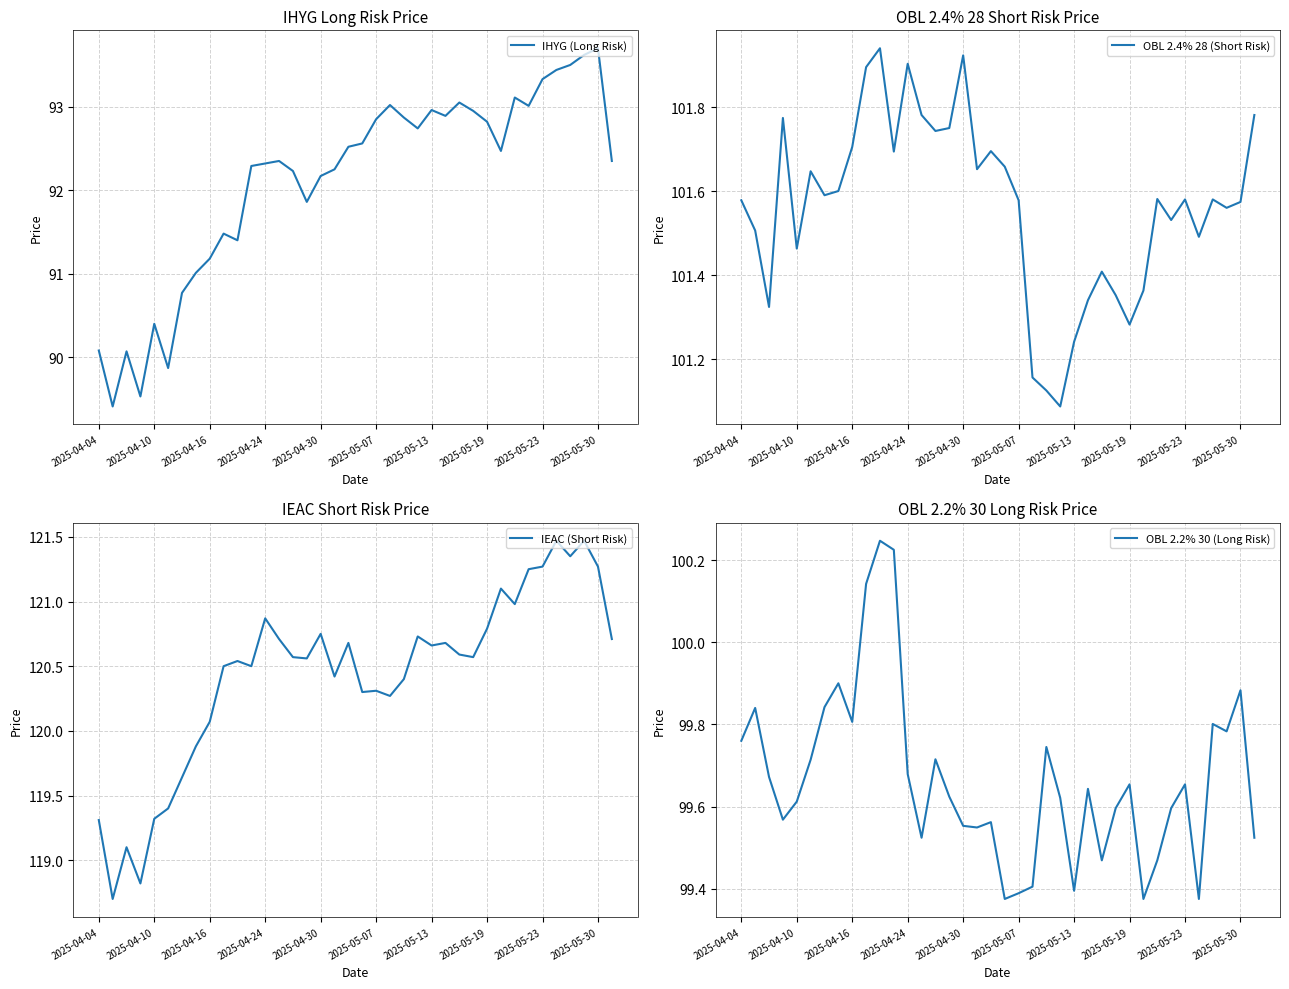

What are all the series names shown in the legend?

IHYG (Long Risk), OBL 2.4% 28 (Short Risk), IEAC (Short Risk), OBL 2.2% 30 (Long Risk)